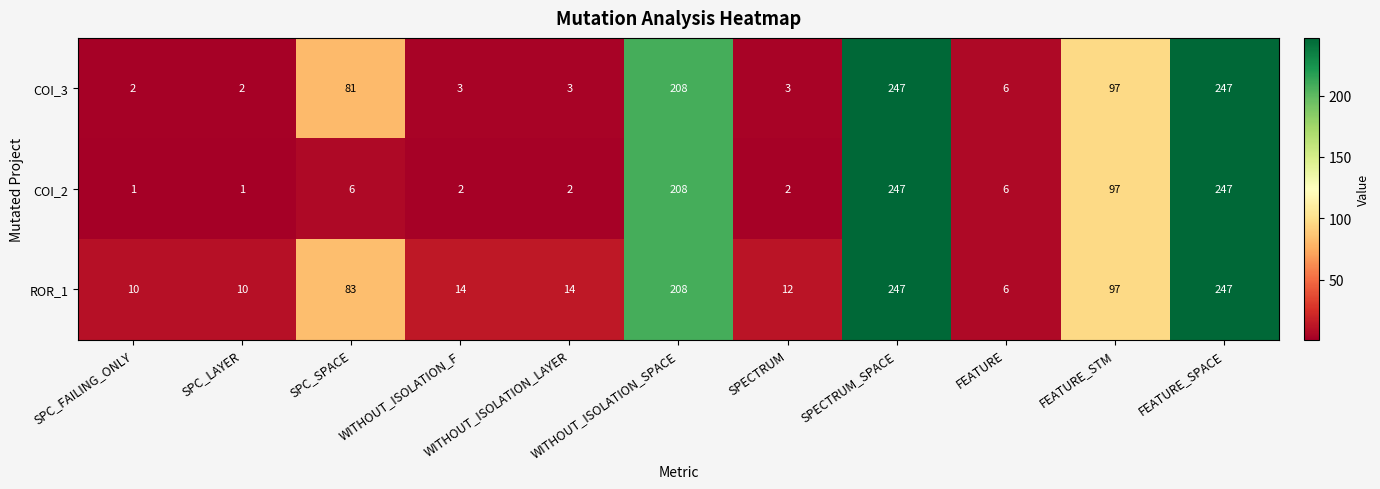

Which series has the largest range (max minus min)?

COI_2